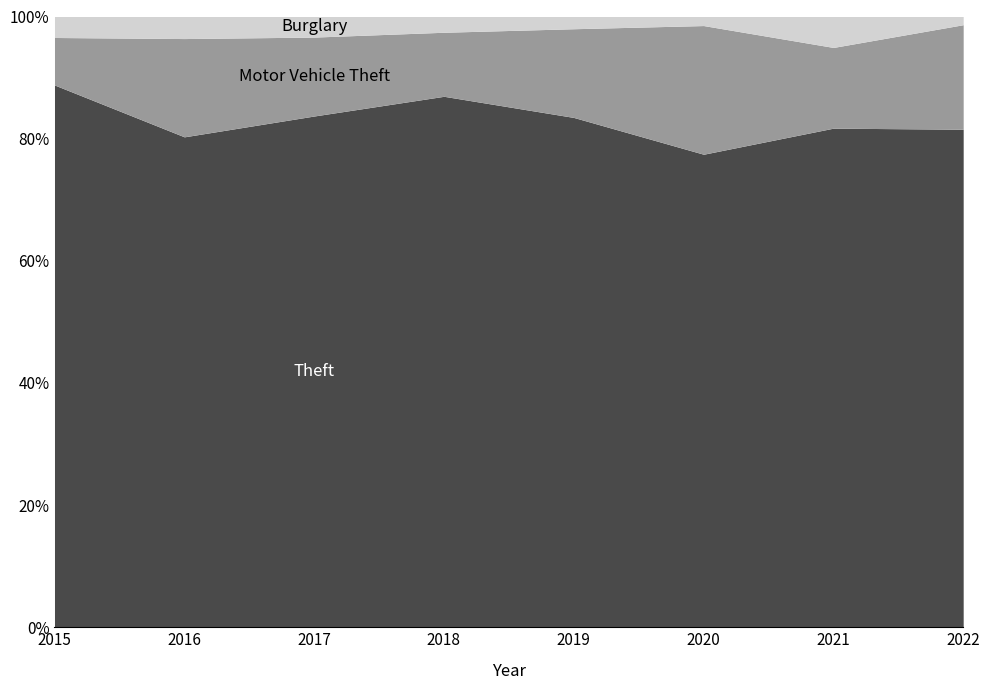

How many lines are shown in the chart?

3